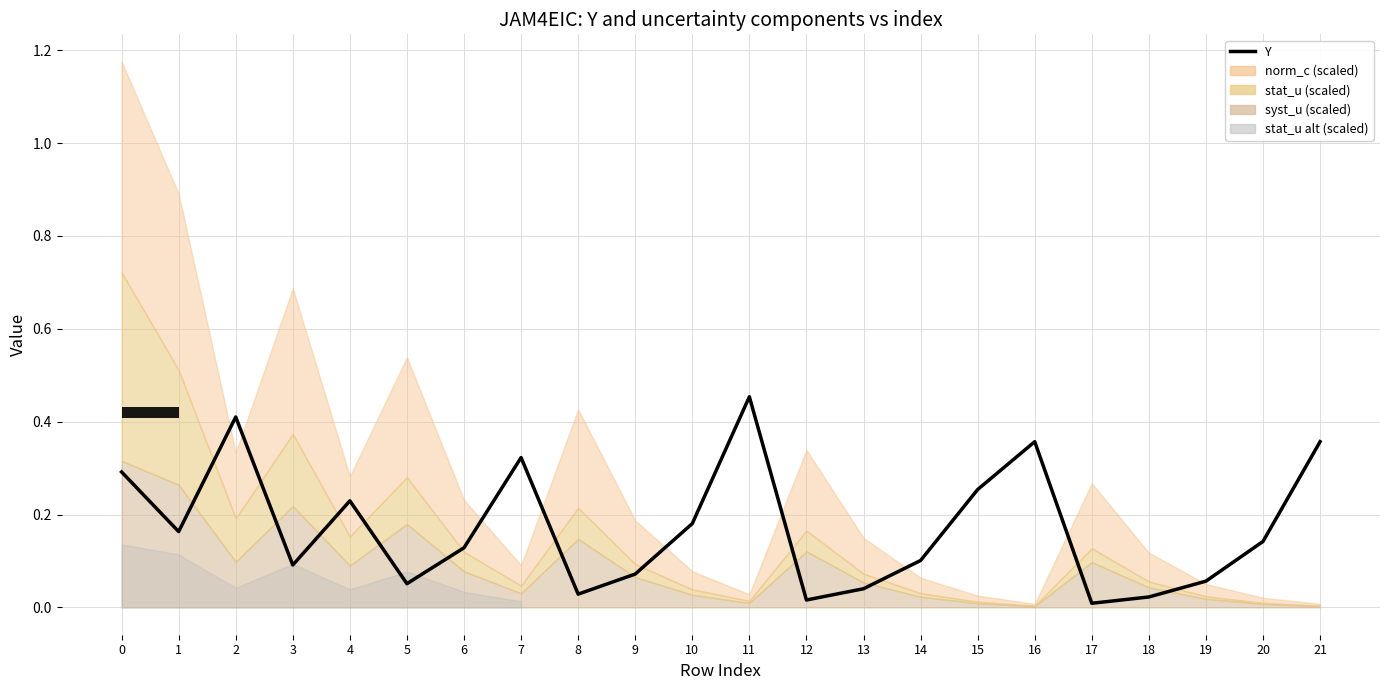

What is the average value?

0.2